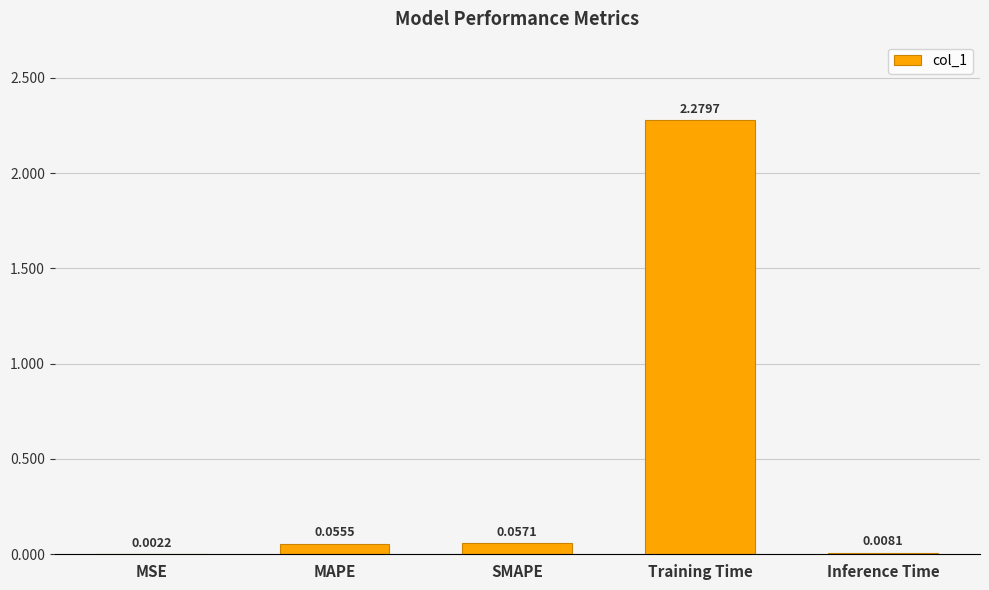

Where is the data nearest to the value 1?

SMAPE